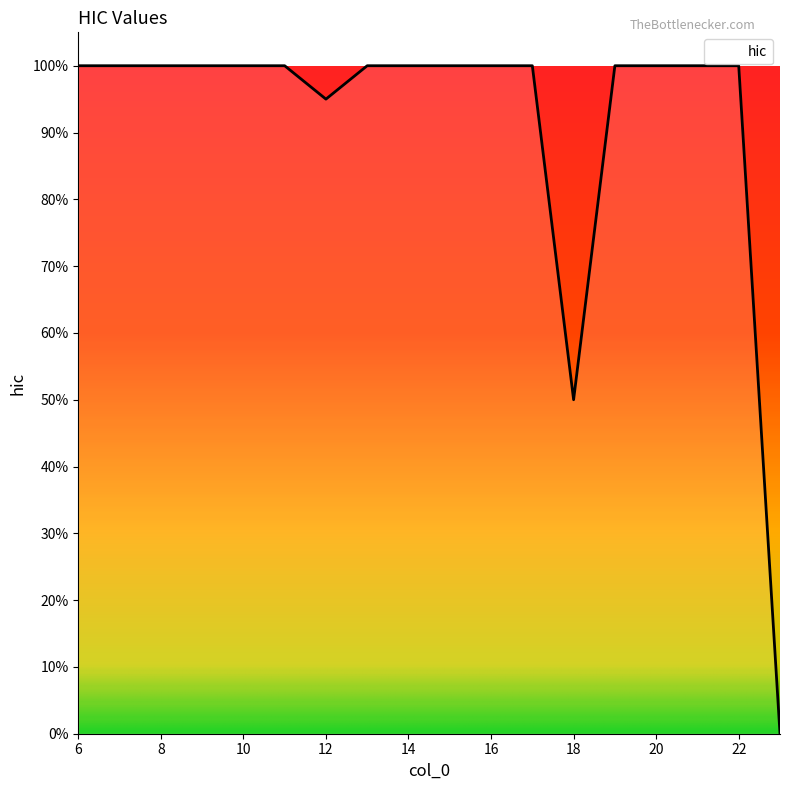

Does the chart have visible grid lines?

No